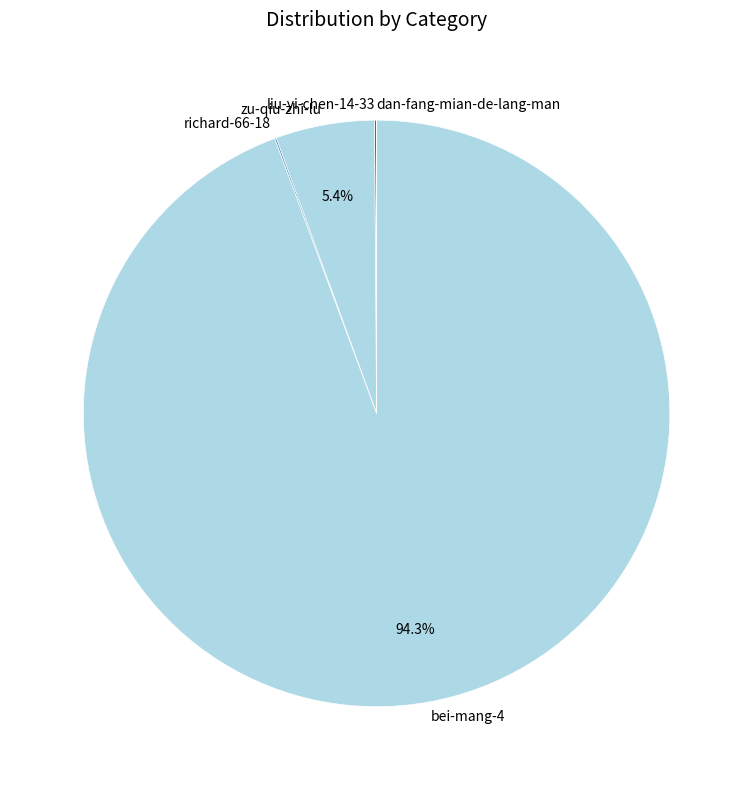

What is the ratio of the value at zu-qiu-zhi-lu to the value at bei-mang-4?

0.1